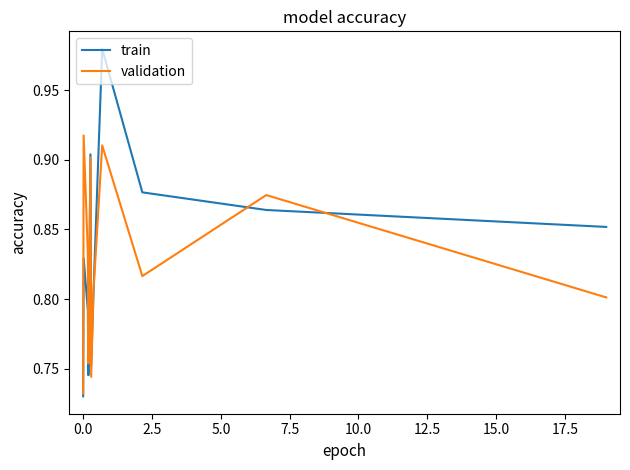

Rank the series by their average value, from lowest to highest.

validation, train